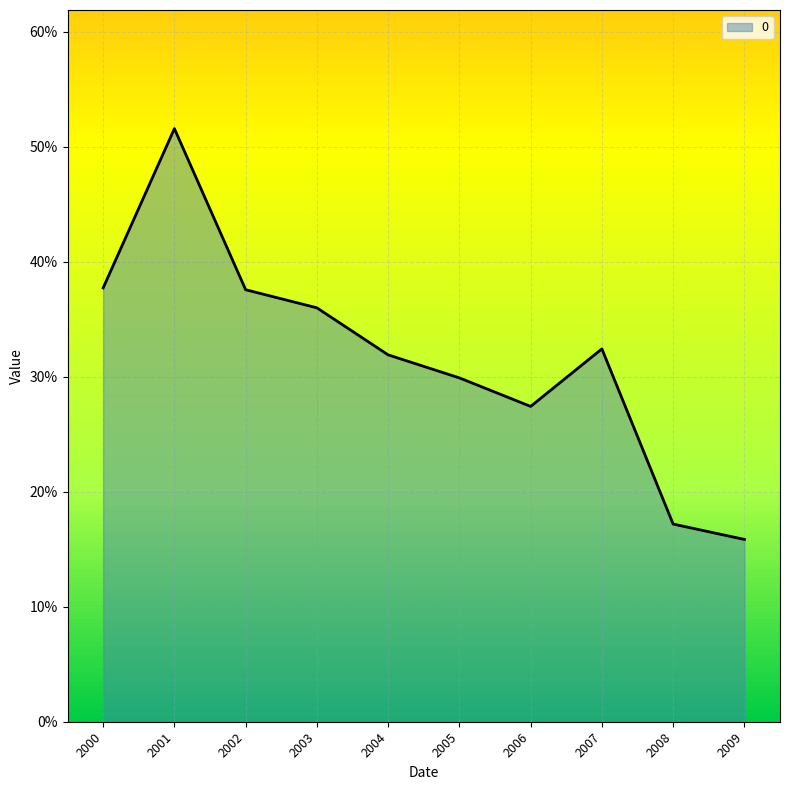

Reading left to right, list all the values displayed in this chart.

0.4	0.5	0.4	0.4	0.3	0.3	0.3	0.3	0.2	0.2